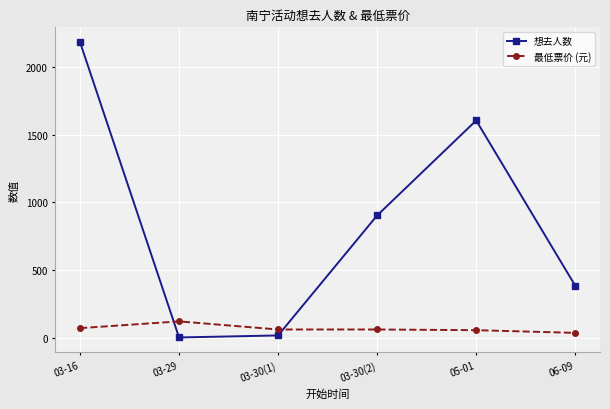

In 想去人数, how many points are higher than both neighbors (excluding endpoints)?

1